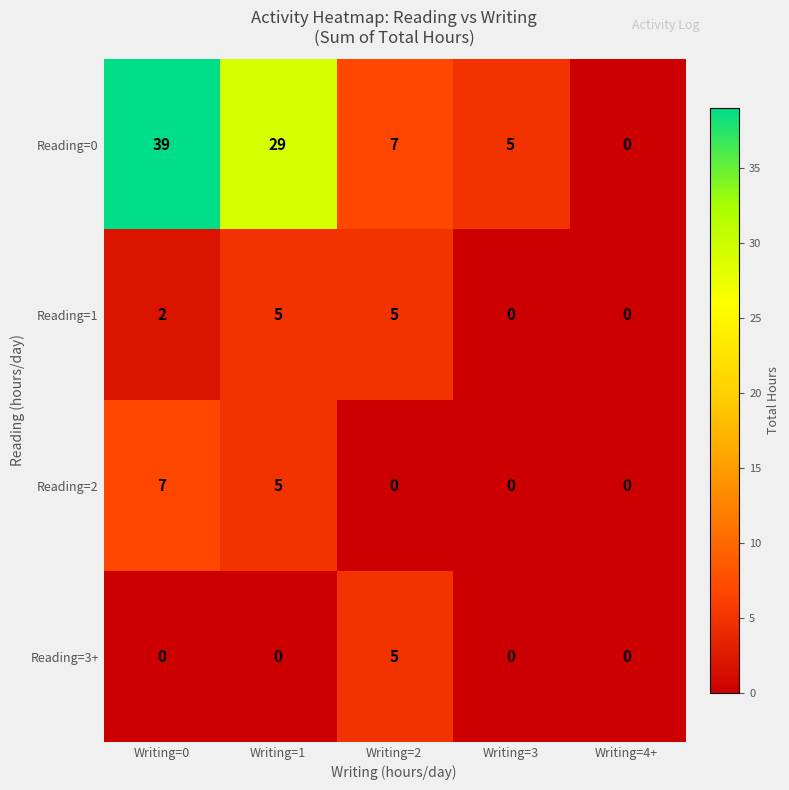

What is the sum of the Reading=3+ values at Writing=2 and Writing=4+?

5